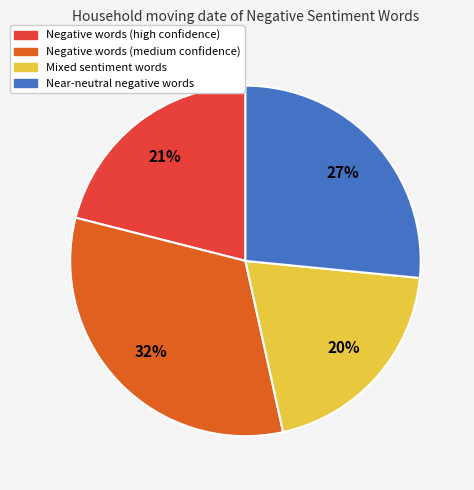

To the nearest percent, what is the average slice percentage?

25%